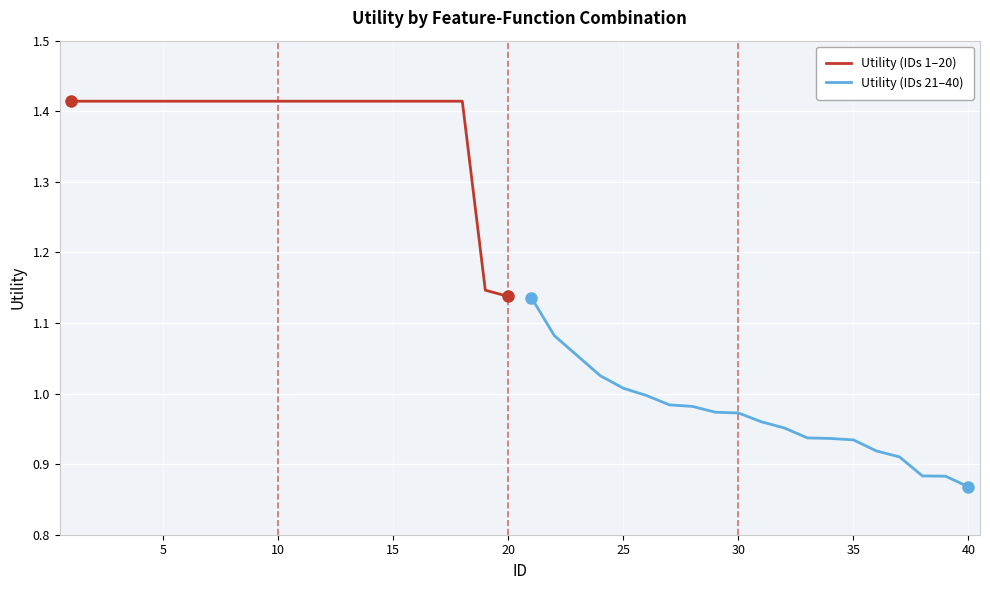

Is it true that Utility (IDs 1–20) equals 0.6 at 20?

False